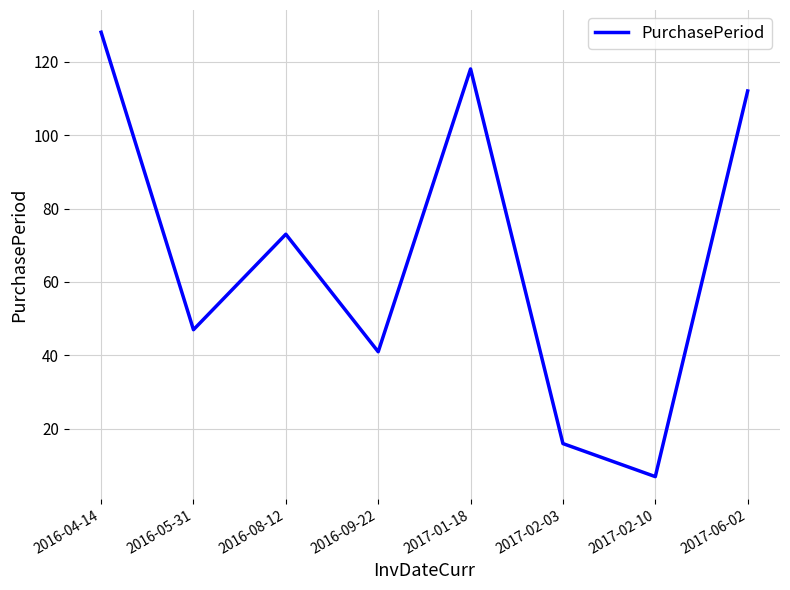

How many categories are shown in the chart?

8